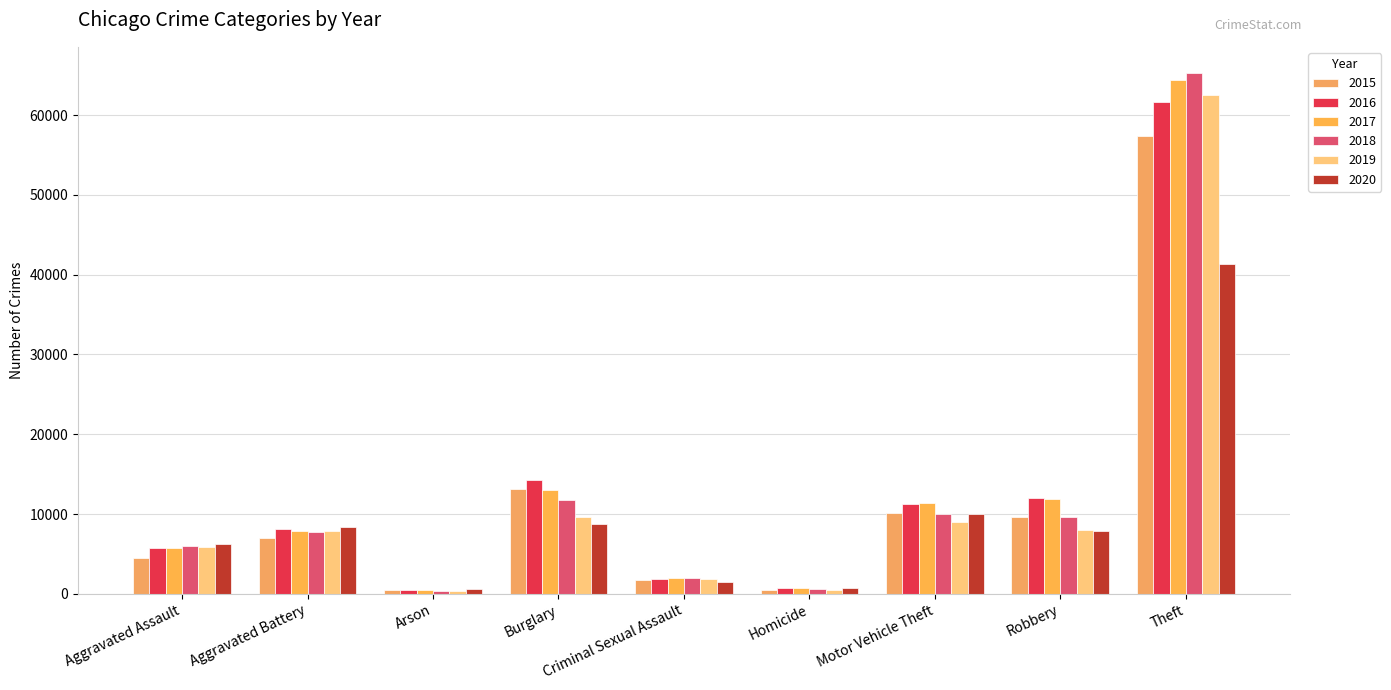

What is the difference between the second highest and minimum values in the 2019 series?

9262